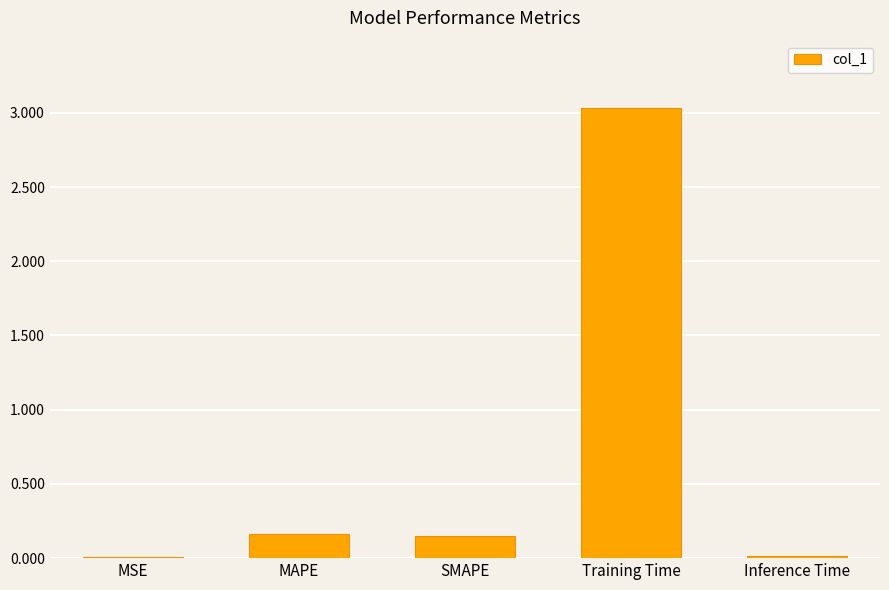

What is the average value?

0.7